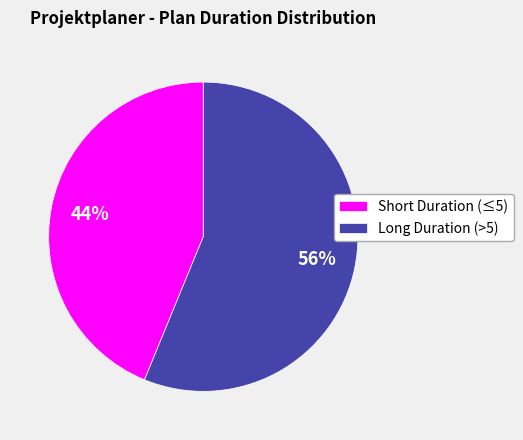

To the nearest percent, what is the difference between the largest and smallest slice percentages?

12%